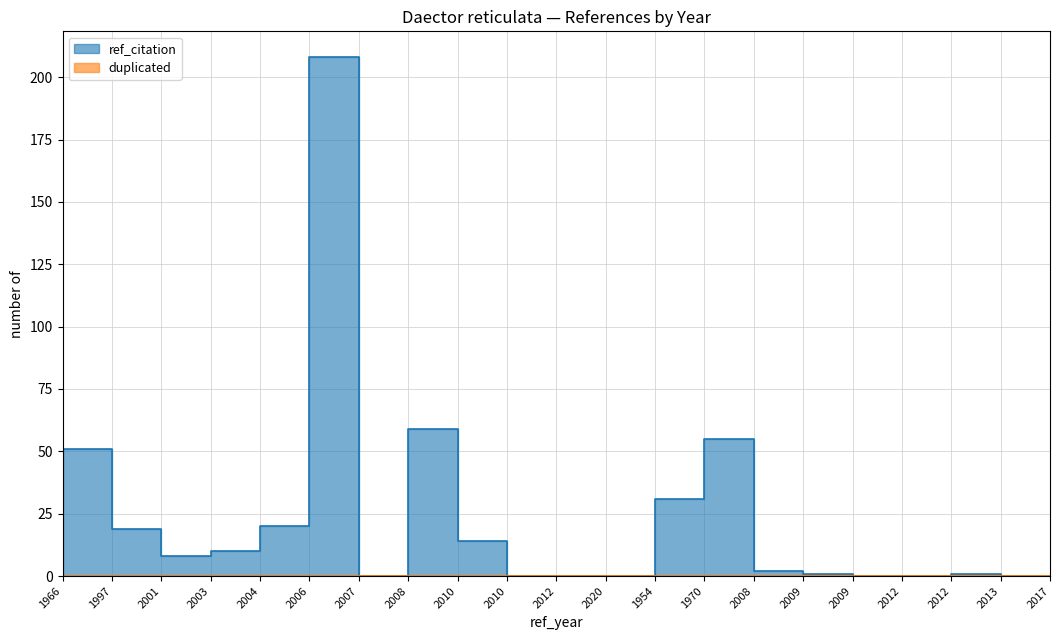

Reading left to right, extract all data points from this chart.

51	19	8	10	20	208	0	59	14	0	0	0	31	55	2	1	0	0	1	0	0